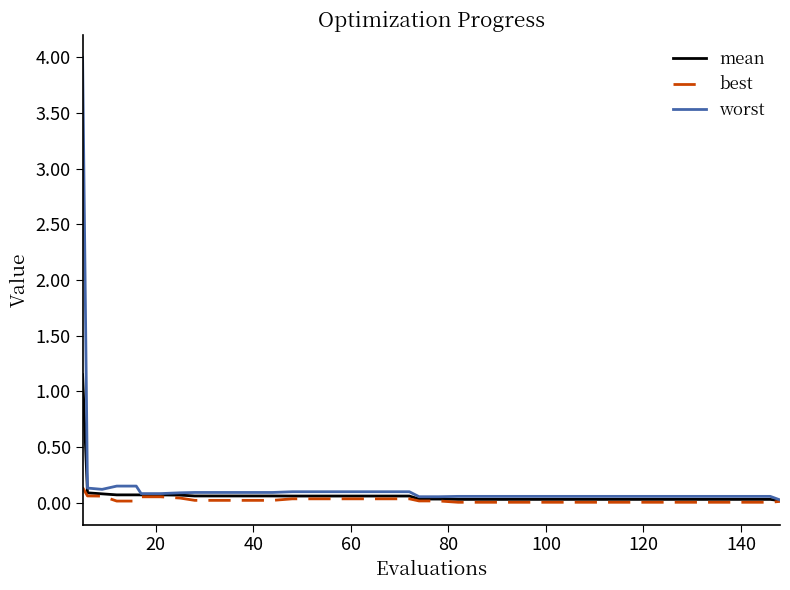

At how many categories does at least one series exceed 3?

1